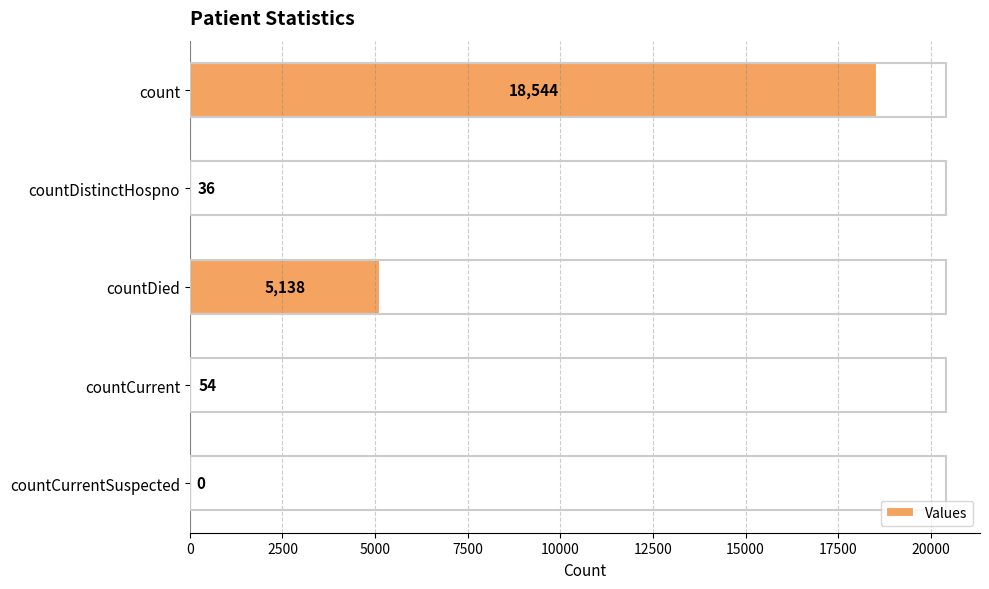

At which label is the value closest to 9272?

countDied